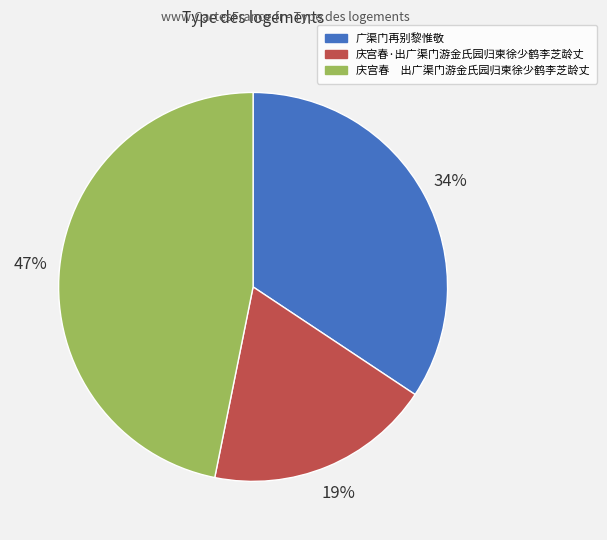

Is it true that 庆宫春·出广渠门游金氏园归柬徐少鹤李芝龄丈 is 33% of the pie?

False